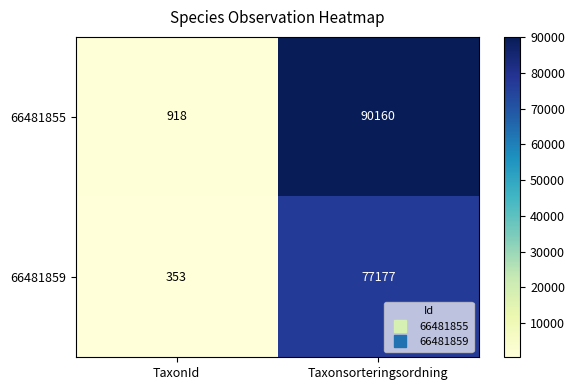

What is the difference between the 66481855 values at Taxonsorteringsordning and TaxonId?

89242